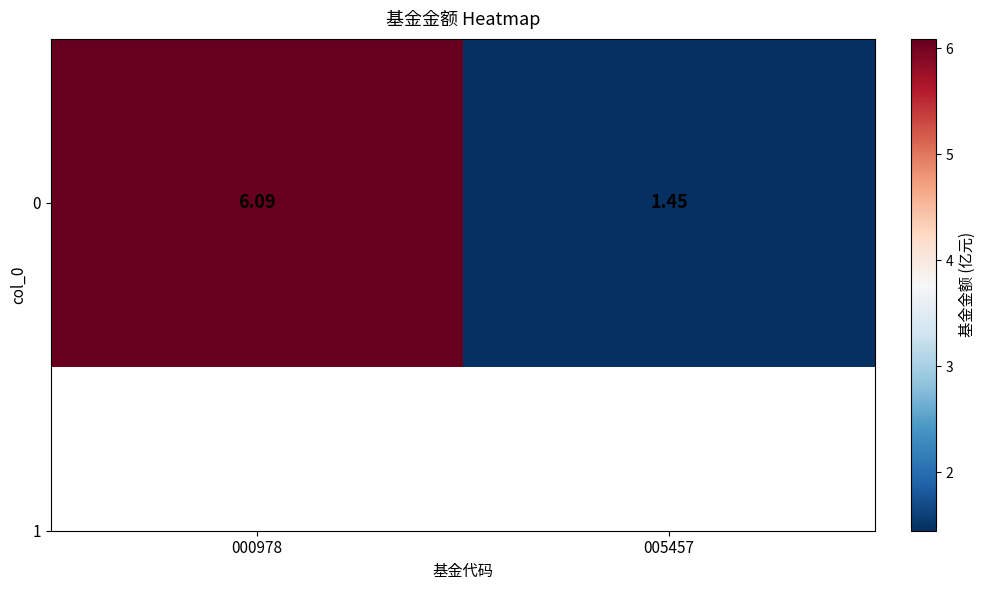

Reading left to right, extract all data points from this chart.

000978=6.1	005457=1.4